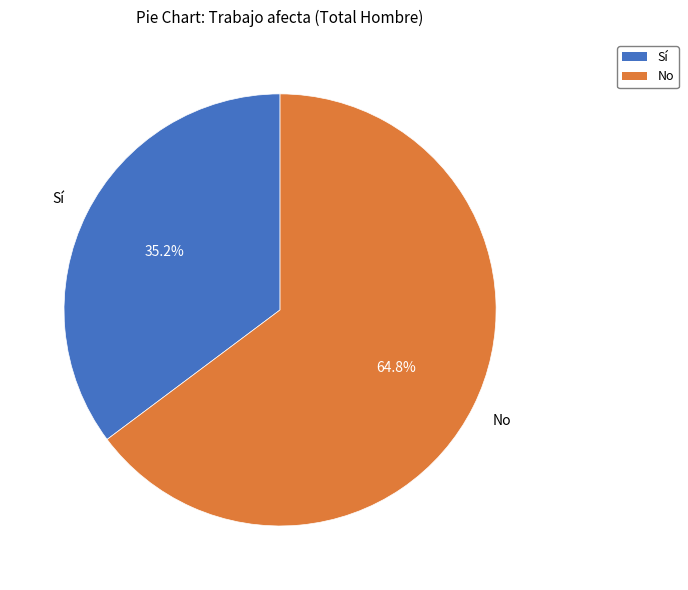

How many segments does this pie chart have?

2